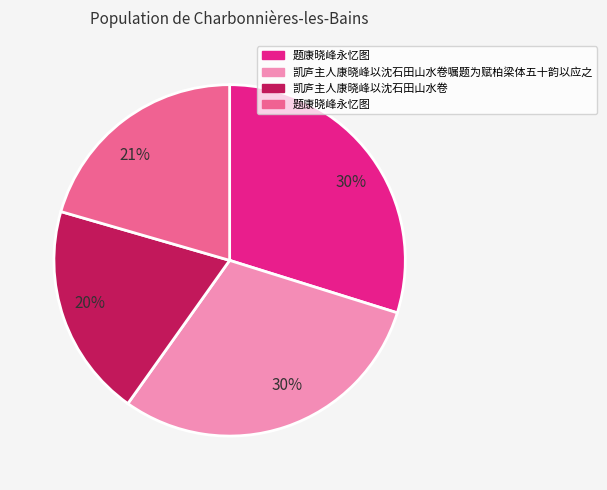

Is there any slice that represents more than half of the pie?

No